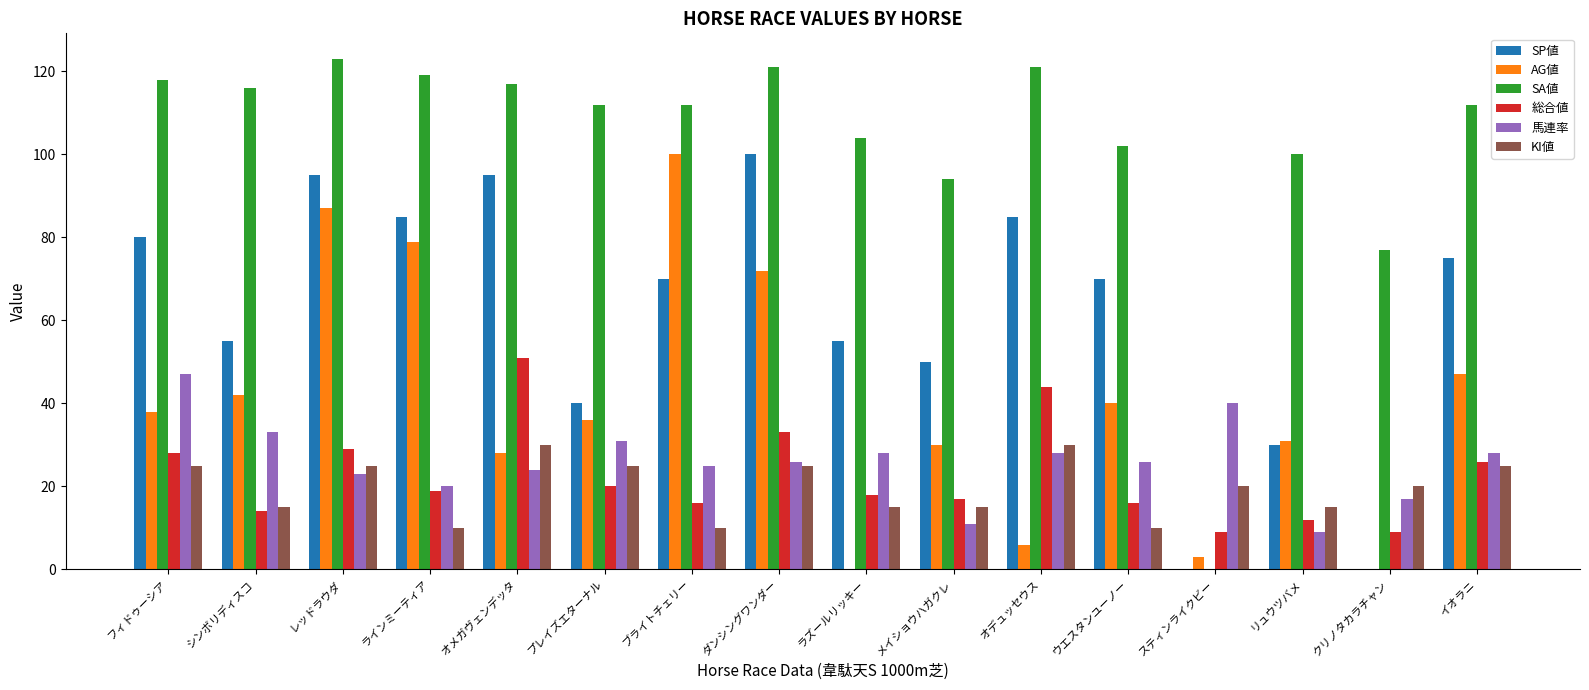

Reading right to left, extract all data points from this chart.

SP値: 75	0	30	0	70	85	50	55	100	70	40	95	85	95	55	80
AG値: 47	0	31	3	40	6	30	0	72	100	36	28	79	87	42	38
SA値: 112	77	100	0	102	121	94	104	121	112	112	117	119	123	116	118
総合値: 26	9	12	9	16	44	17	18	33	16	20	51	19	29	14	28
馬連率: 28	17	9	40	26	28	11	28	26	25	31	24	20	23	33	47
KI値: 25	20	15	20	10	30	15	15	25	10	25	30	10	25	15	25